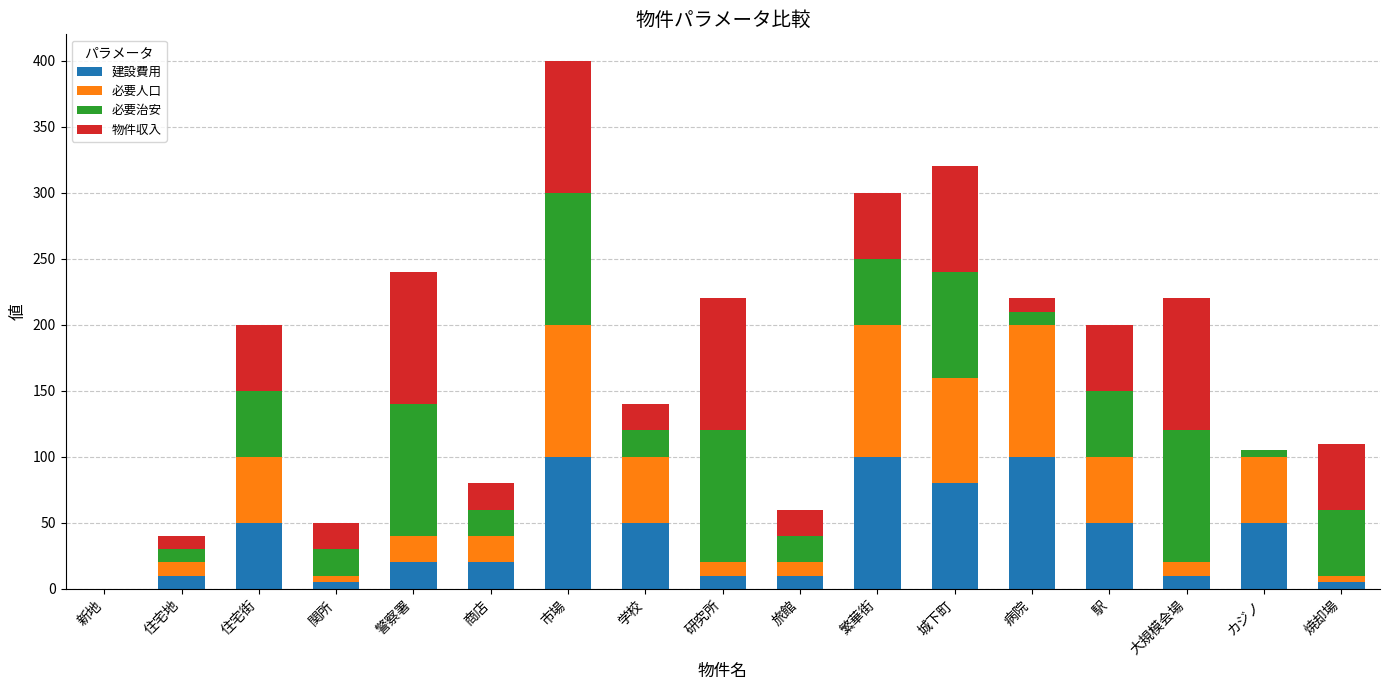

Does the chart contain stacked bars?

Yes